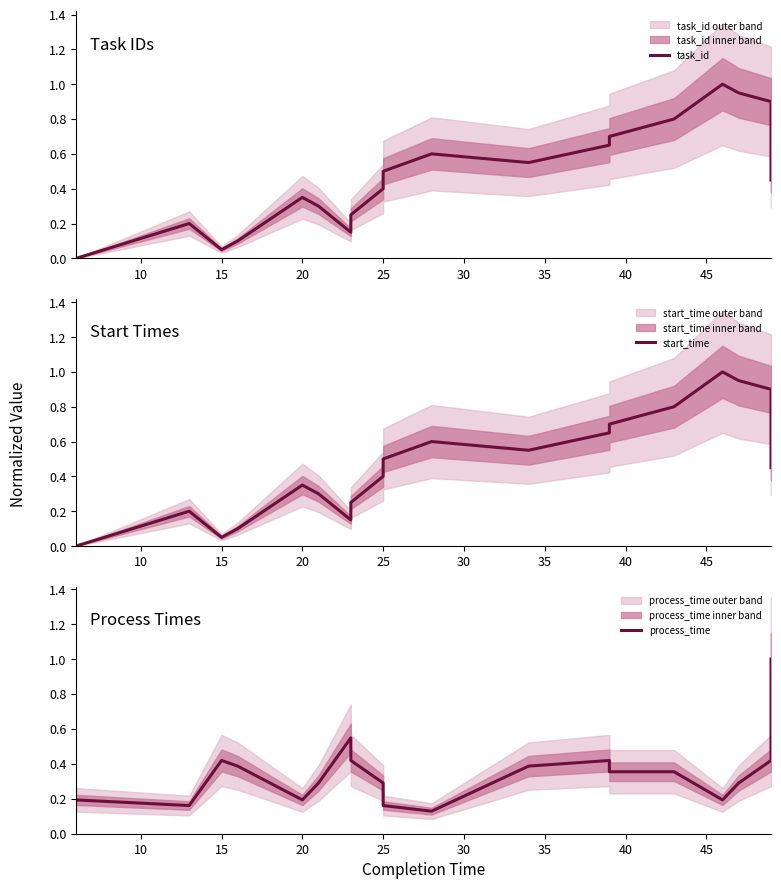

Is it true that process_time equals 0.2 at 20?

True